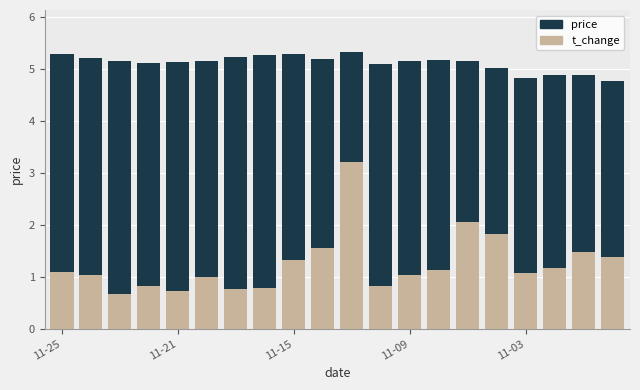

How many data points does each series have?

20